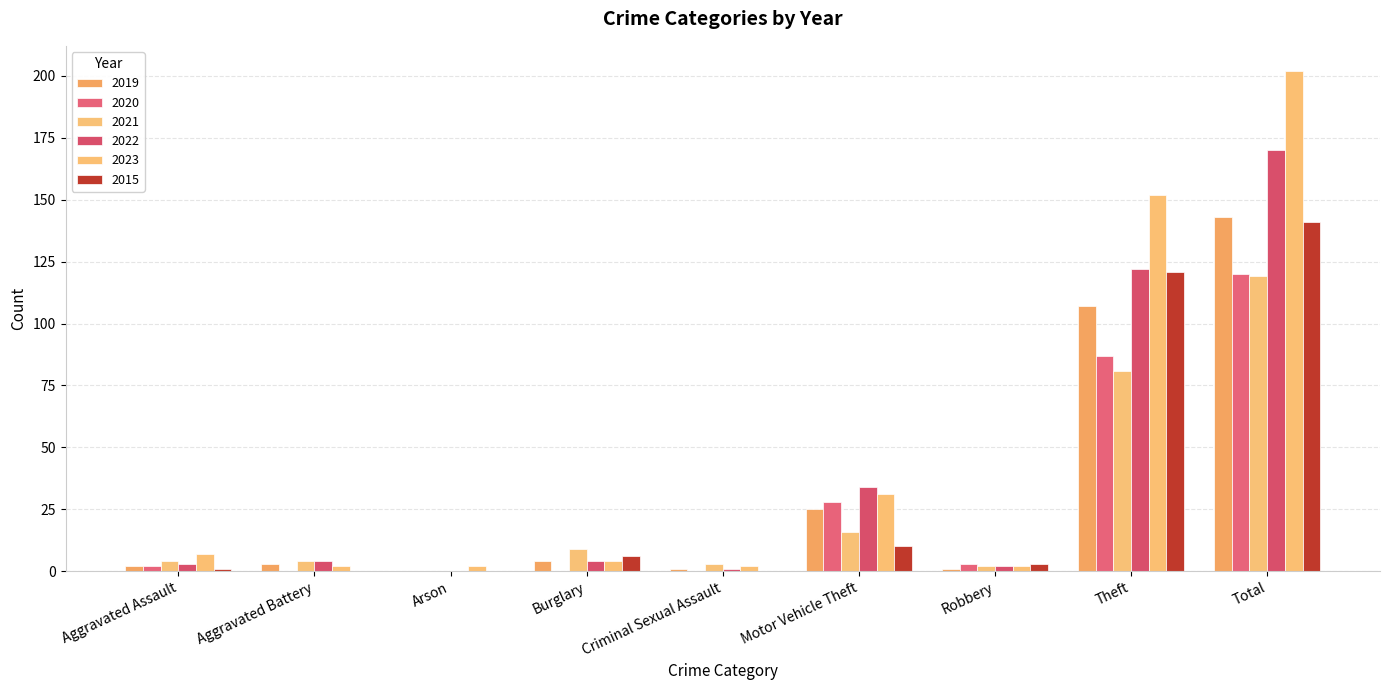

Reading left to right, list all the values displayed in this chart.

2019: Aggravated Assault=2	Aggravated Battery=3	Arson=0	Burglary=4	Criminal Sexual Assault=1	Motor Vehicle Theft=25	Robbery=1	Theft=107	Total=143
2020: Aggravated Assault=2	Aggravated Battery=0	Arson=0	Burglary=0	Criminal Sexual Assault=0	Motor Vehicle Theft=28	Robbery=3	Theft=87	Total=120
2021: Aggravated Assault=4	Aggravated Battery=4	Arson=0	Burglary=9	Criminal Sexual Assault=3	Motor Vehicle Theft=16	Robbery=2	Theft=81	Total=119
2022: Aggravated Assault=3	Aggravated Battery=4	Arson=0	Burglary=4	Criminal Sexual Assault=1	Motor Vehicle Theft=34	Robbery=2	Theft=122	Total=170
2023: Aggravated Assault=7	Aggravated Battery=2	Arson=2	Burglary=4	Criminal Sexual Assault=2	Motor Vehicle Theft=31	Robbery=2	Theft=152	Total=202
2015: Aggravated Assault=1	Aggravated Battery=0	Arson=0	Burglary=6	Criminal Sexual Assault=0	Motor Vehicle Theft=10	Robbery=3	Theft=121	Total=141